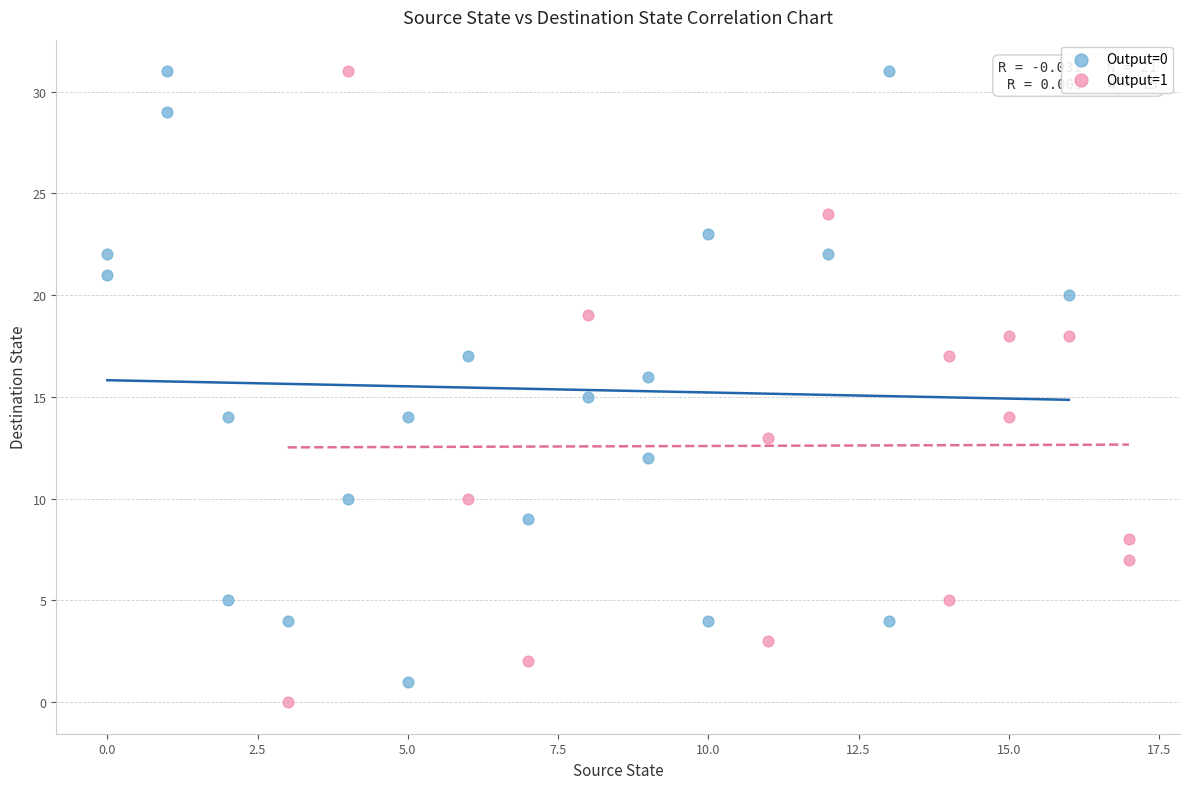

Which series has the largest Y range (max minus min)?

Output=1